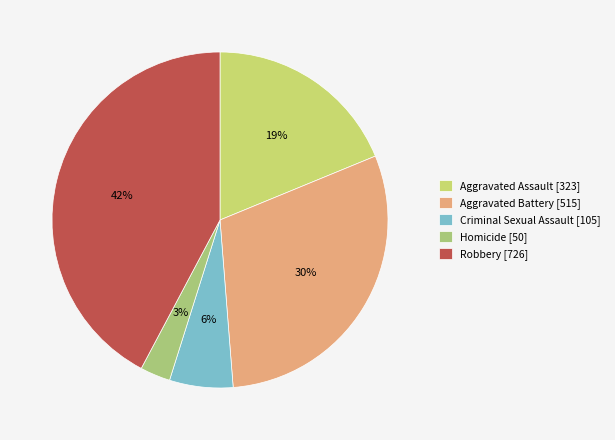

Which category has the smallest portion of the pie?

Homicide